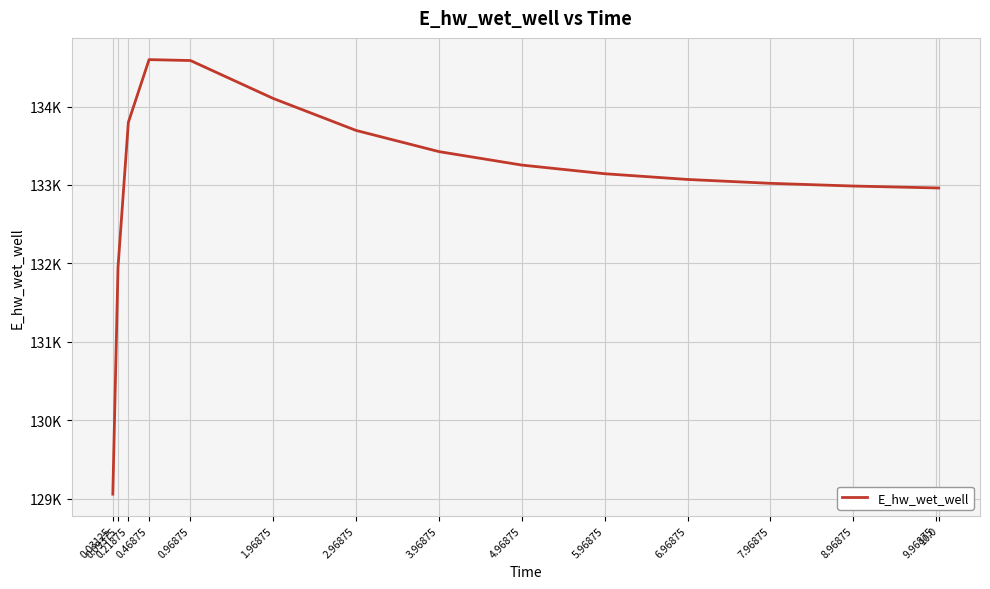

Is this an area chart (filled region under the line)?

No